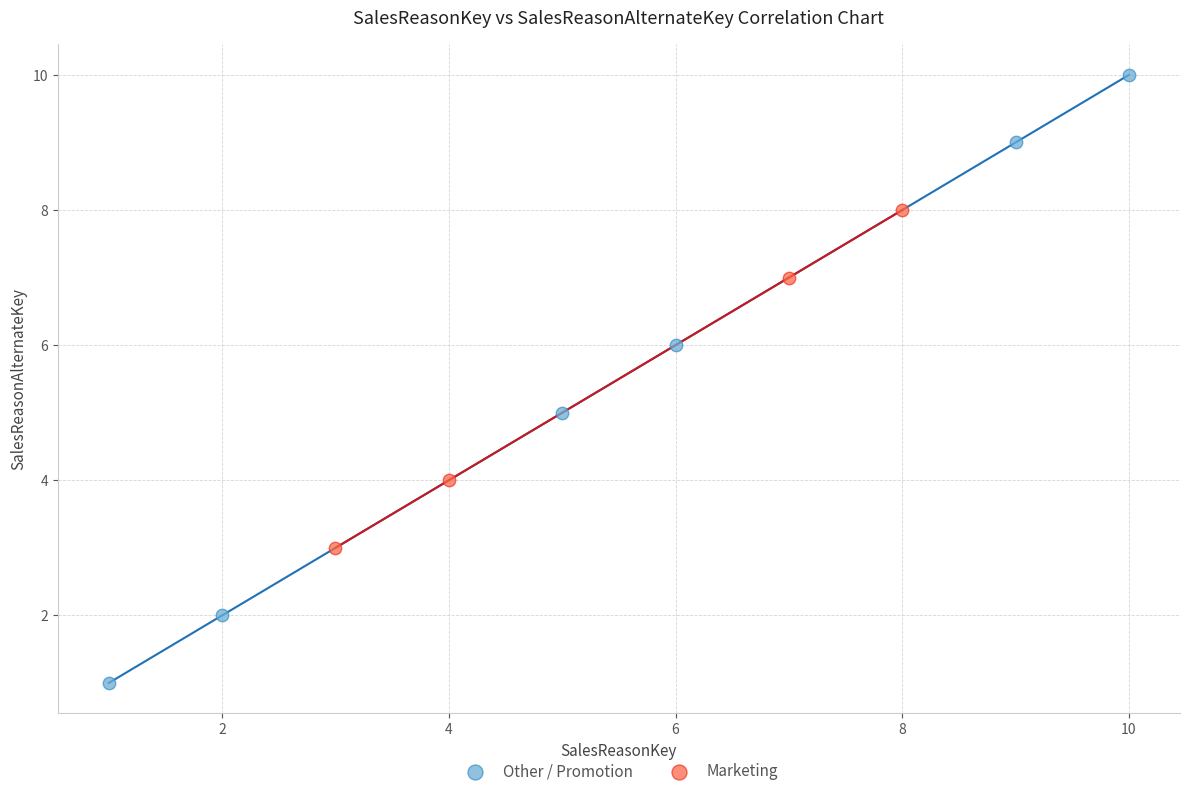

What are all the series names shown in the legend?

Other / Promotion, Marketing